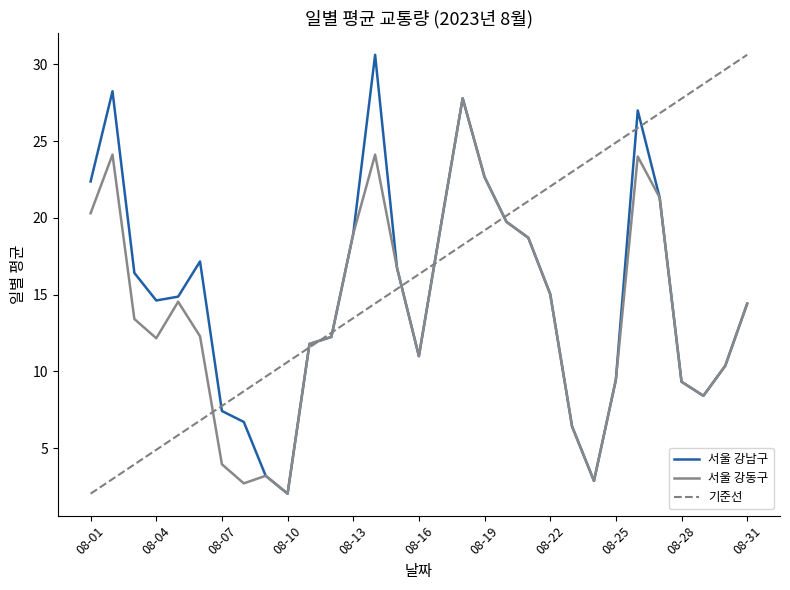

What is the highest value of the 서울 강남구 series?

30.6